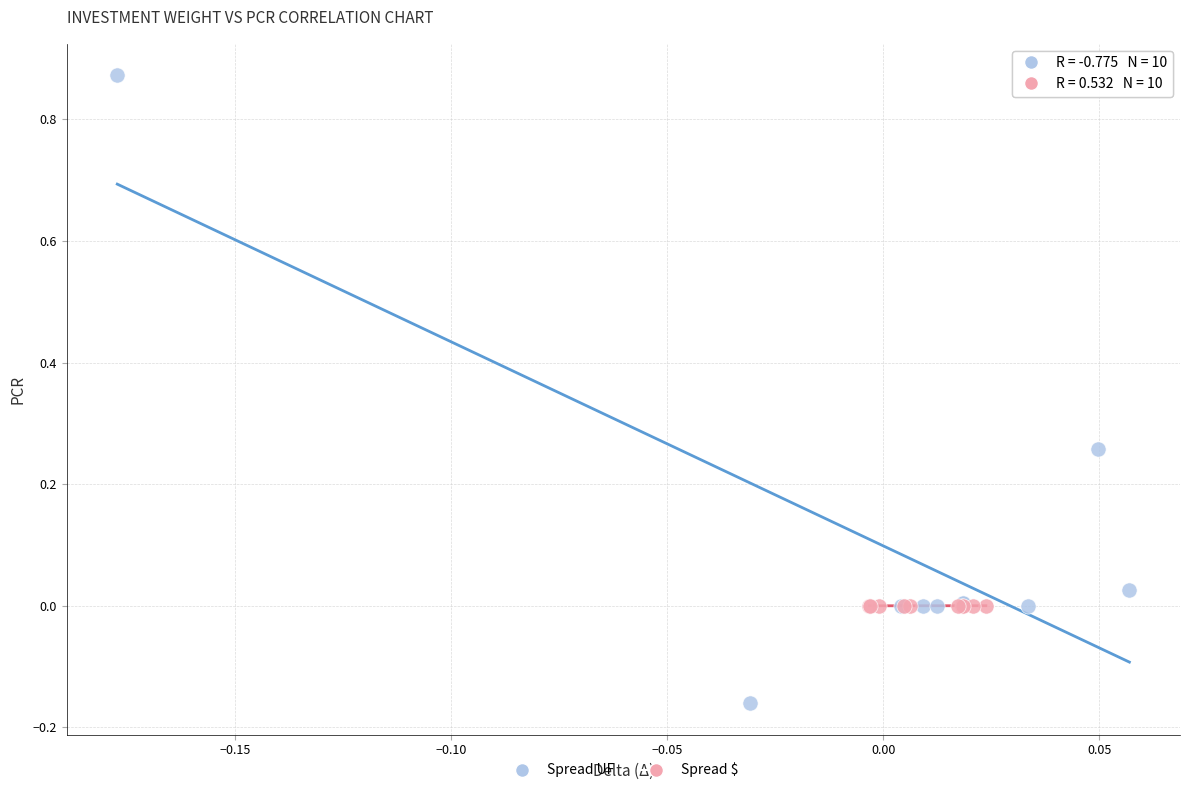

Which series reaches the minimum Y coordinate?

Spread UF